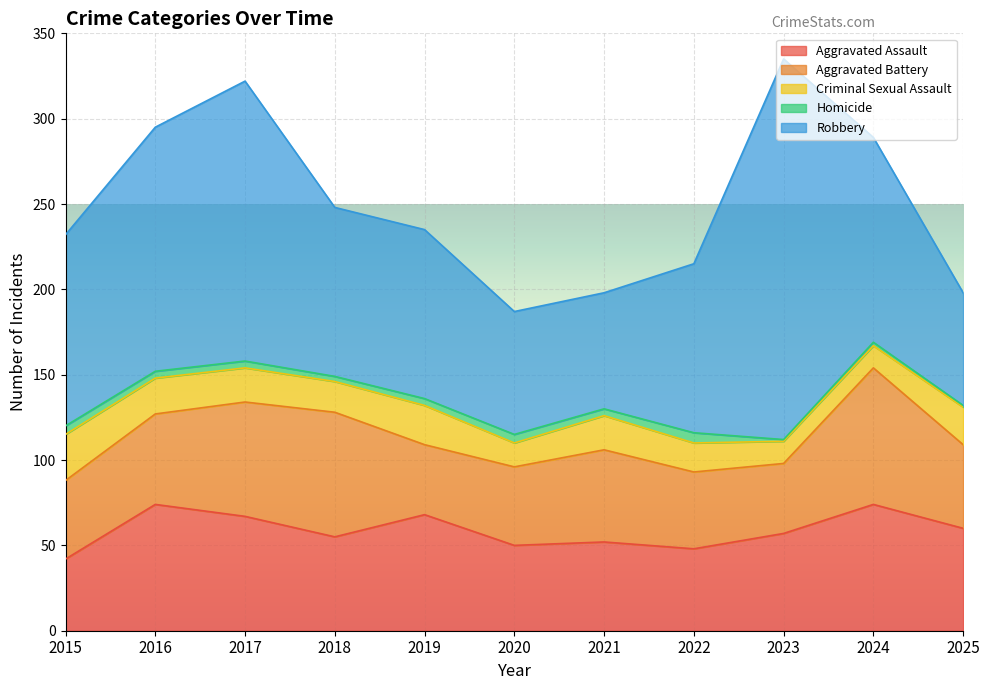

True or false: Aggravated Assault has a value of 87 at 2023.

False